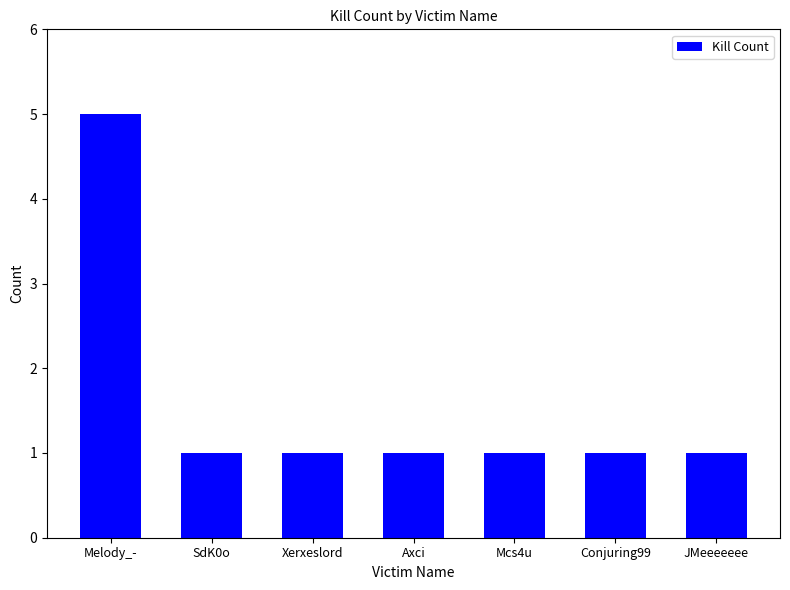

What is the greatest value displayed?

5